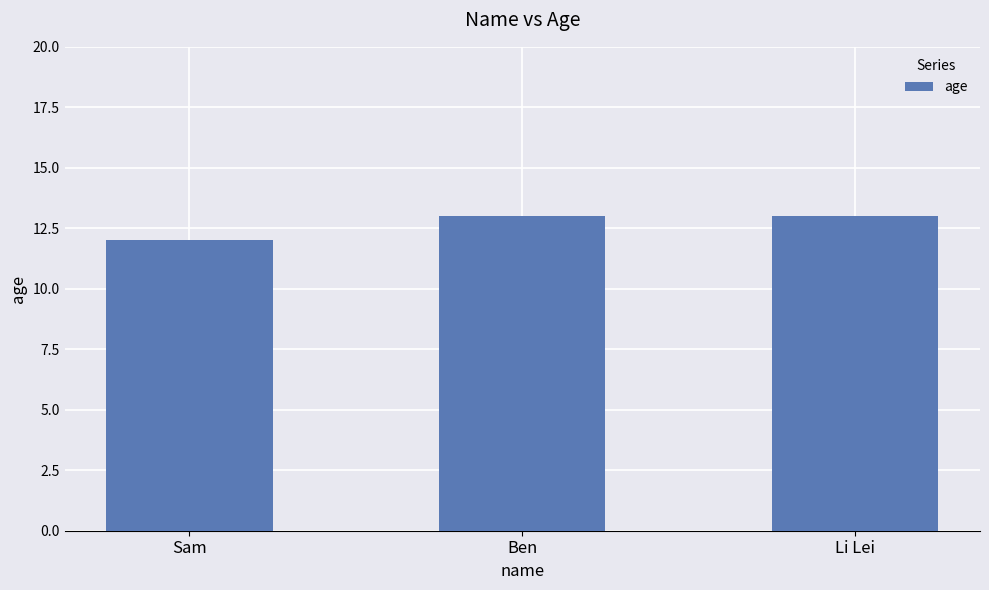

What is the value of the 3rd bar from the left?

13